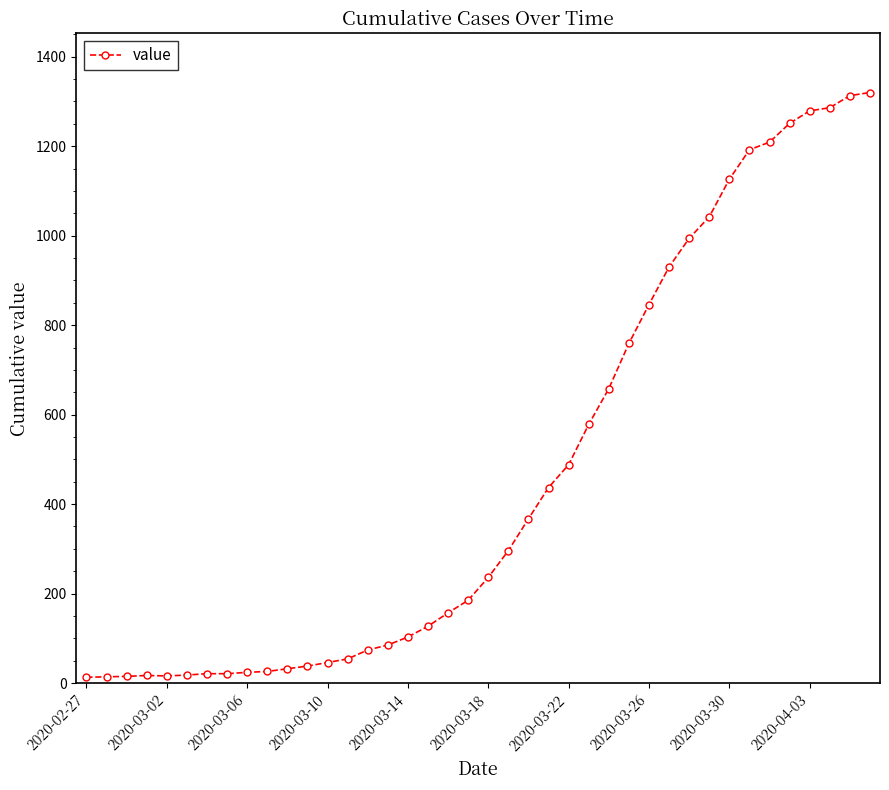

How many lines are shown in the chart?

1